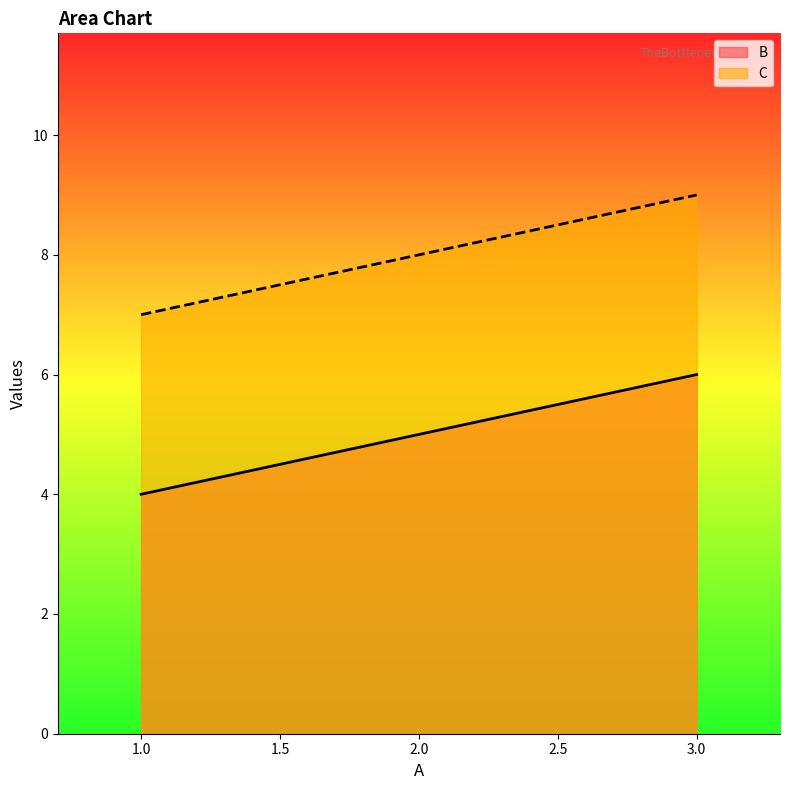

What is the difference between the maximum and minimum values in the B series?

2